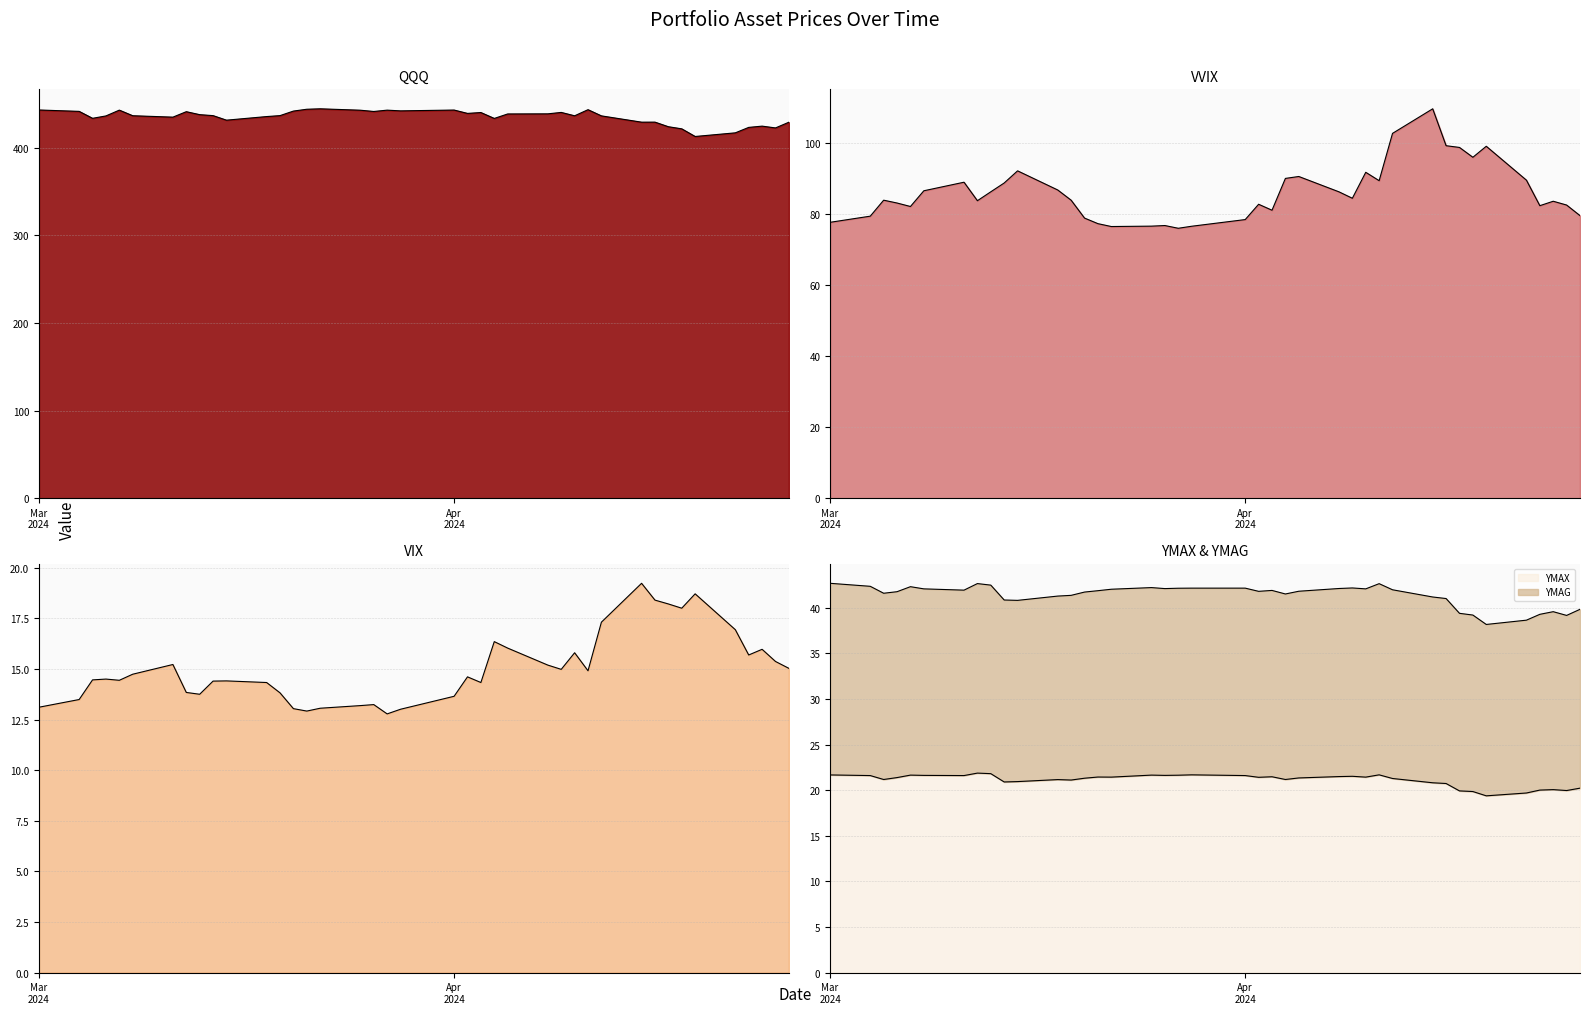

Which series has the largest total across all categories?

QQQ